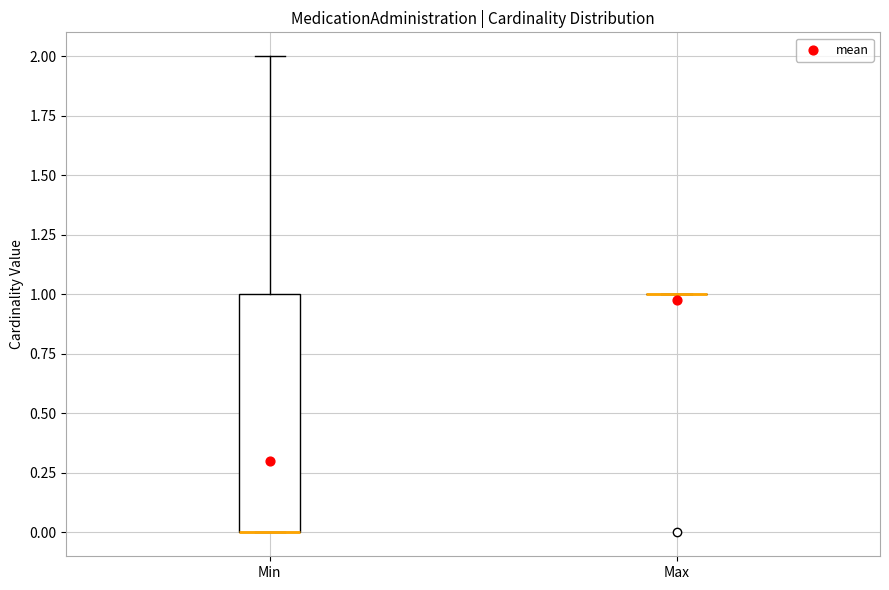

Reading left to right, read every box against the y-axis: the position of its median line, the range the box covers, and the ends of its whiskers. The values are not printed on the chart, so give them approximately, as read against the axis.

Min: median 0 (drawn on the box's lower edge), box 0 to 1, whiskers 0 to 2
Max: box collapsed to a line at 1, whiskers 1 to 1